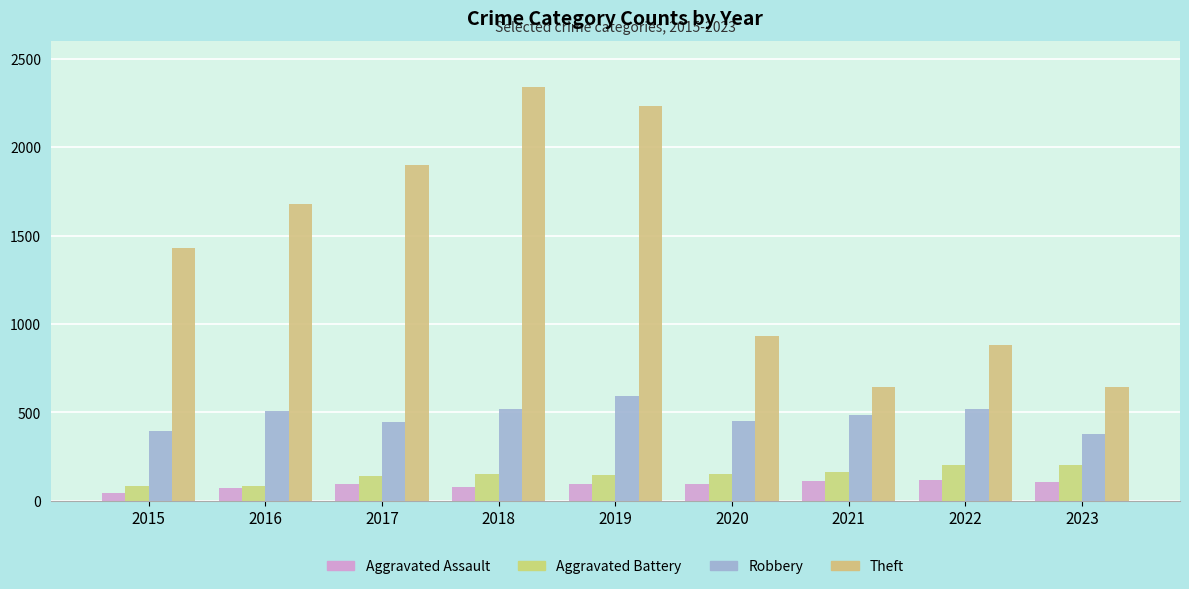

Which has a higher value, 2015 or 2022?

2022